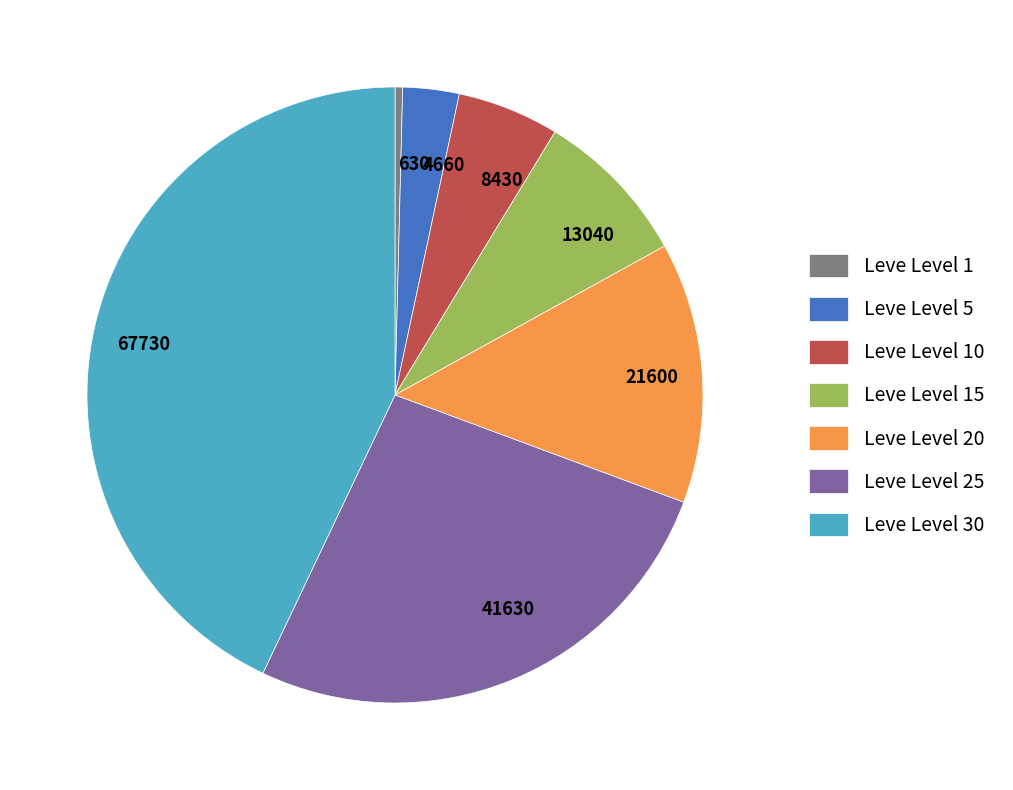

Is Leve Level 10 the majority of the pie?

No